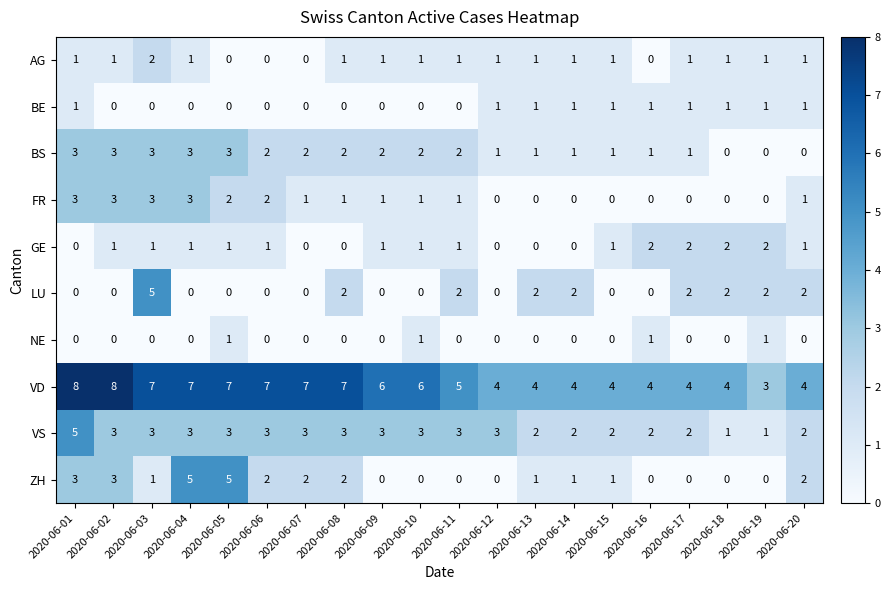

Count the number of data series in this chart.

10